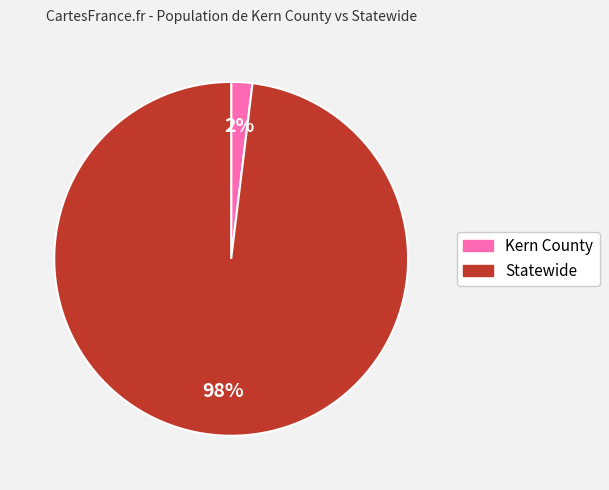

Which category has the smallest portion of the pie?

Kern County